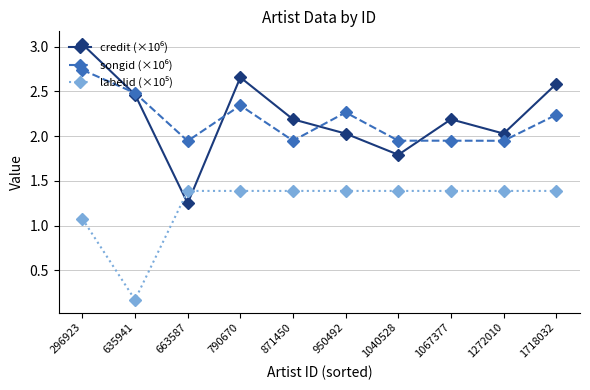

What is the spread (max minus min) of values at 950492?

0.9